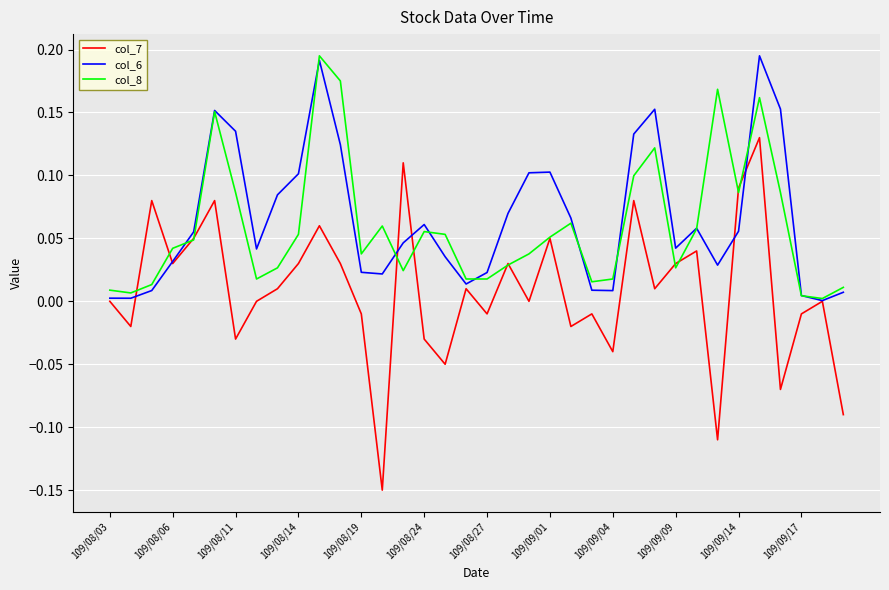

How many interior local peaks does the col_8 series have?

8